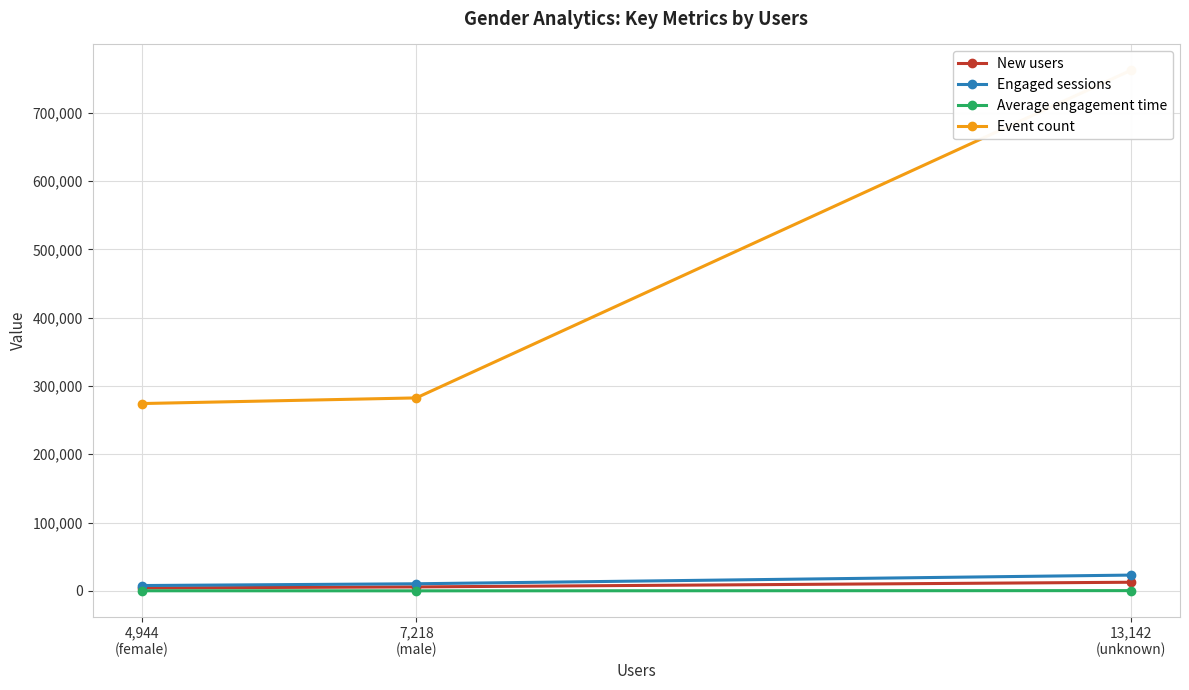

What is the difference between the highest and lowest values at 4,944
(female)?

274045.3